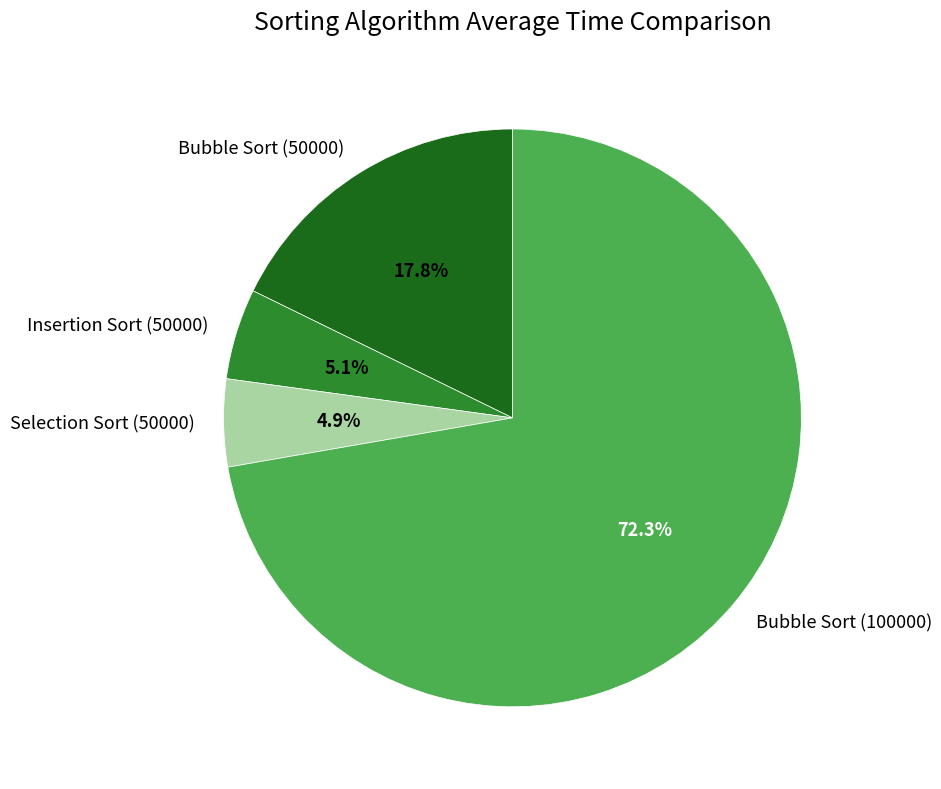

What is the ratio of the value at Bubble Sort (50000) to the value at Bubble Sort (100000)?

0.2